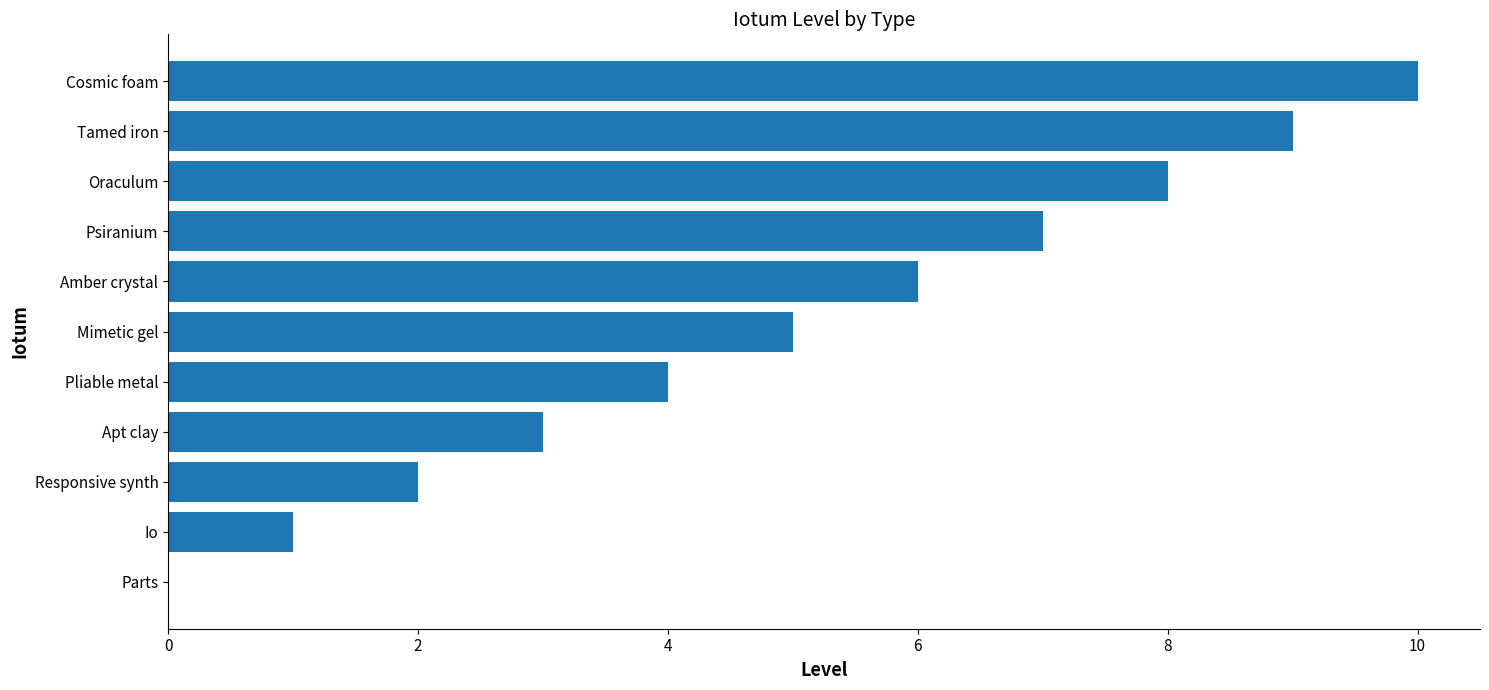

What is the change in value from Parts to Tamed iron?

+9